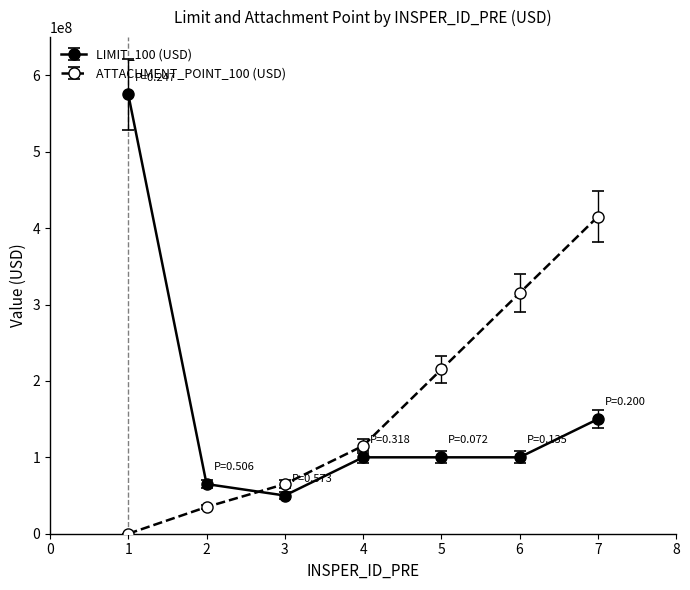

The ATTACHMENT_POINT_100 (USD) series shows 315000000 at 6. True or false?

True